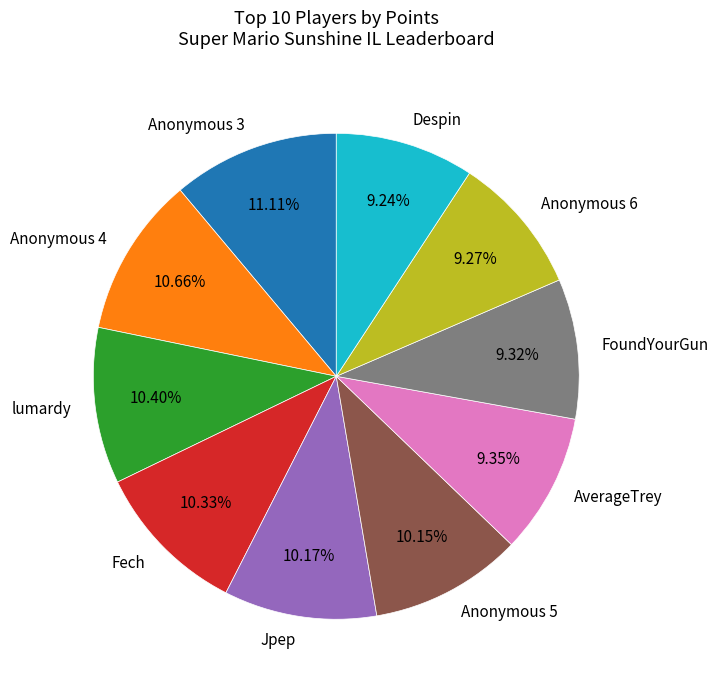

Is Despin the majority of the pie?

No